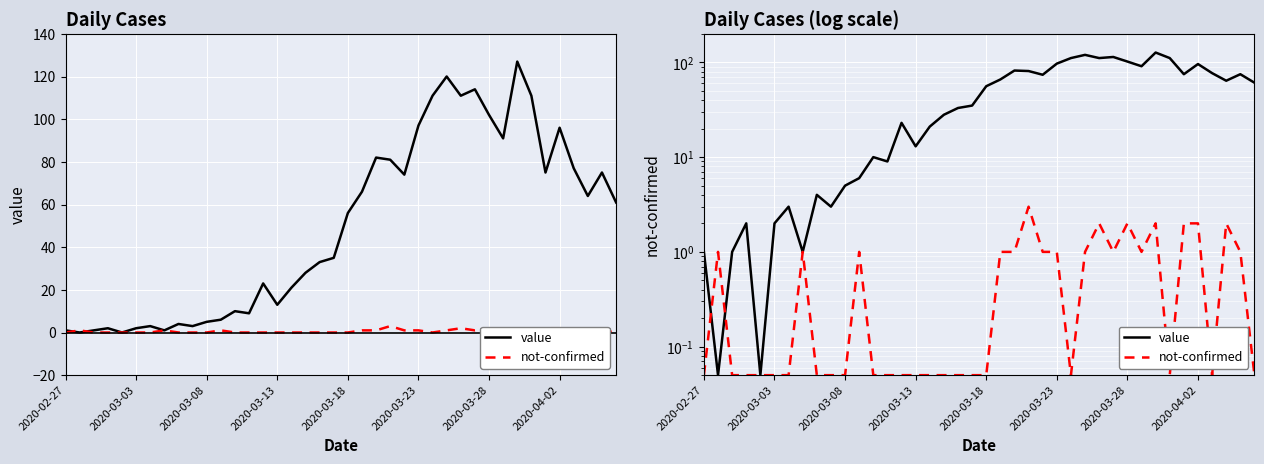

Reading left to right, extract all data points from this chart.

value: 1.0	0.1	1.0	2.0	0.1	2.0	3.0	1.0	4.0	3.0	5.0	6.0	10.0	9.0	23.0	13.0	21.0	28.0	33.0	35.0	56.0	66.0	82.0	81.0	74.0	97.0	111.0	120.0	111.0	114.0	102.0	91.0	127.0	111.0	75.0	96.0	77.0	64.0	75.0	61.0
not-confirmed: 0.1	1.0	0.1	0.1	0.1	0.1	0.1	1.0	0.1	0.1	0.1	1.0	0.1	0.1	0.1	0.1	0.1	0.1	0.1	0.1	0.1	1.0	1.0	3.0	1.0	1.0	0.1	1.0	2.0	1.0	2.0	1.0	2.0	0.1	2.0	2.0	0.1	2.0	1.0	0.1